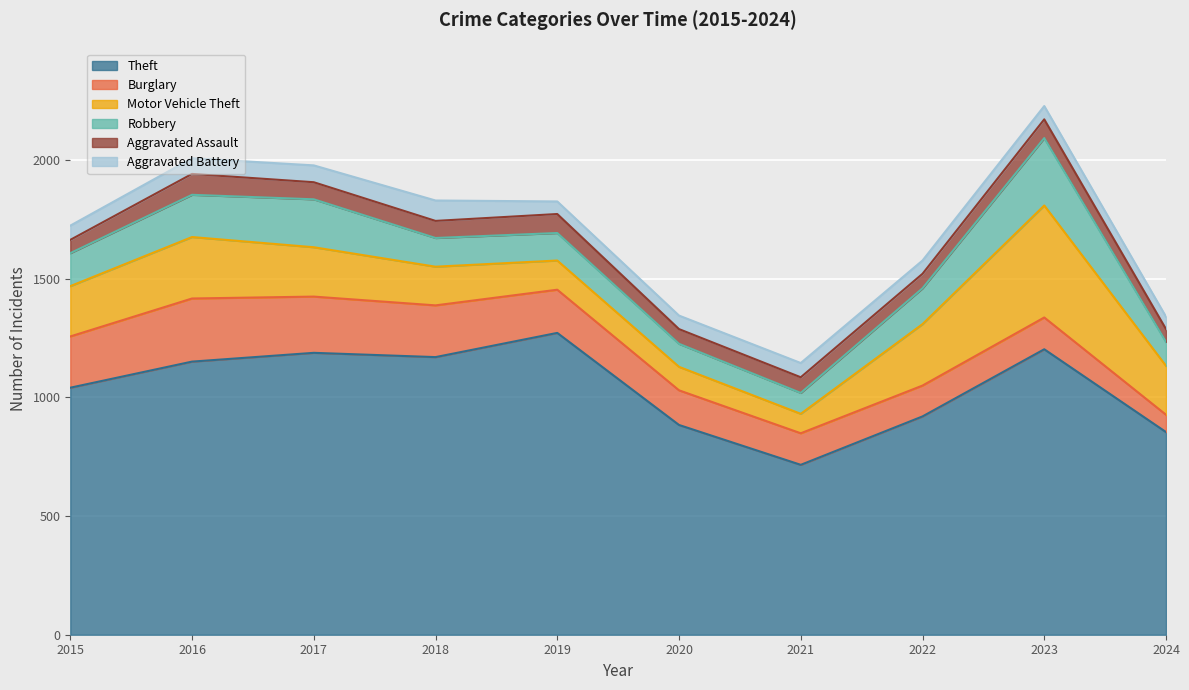

Reading left to right, extract all data points from this chart.

Theft: 2015=1041	2016=1151	2017=1188	2018=1170	2019=1272	2020=884	2021=716	2022=920	2023=1203	2024=854
Burglary: 2015=216	2016=266	2017=237	2018=218	2019=182	2020=146	2021=133	2022=130	2023=134	2024=73
Motor Vehicle Theft: 2015=212	2016=259	2017=208	2018=163	2019=123	2020=99	2021=82	2022=259	2023=472	2024=206
Robbery: 2015=139	2016=178	2017=202	2018=121	2019=116	2020=97	2021=88	2022=151	2023=284	2024=101
Aggravated Assault: 2015=56	2016=88	2017=72	2018=72	2019=80	2020=62	2021=66	2022=61	2023=79	2024=54
Aggravated Battery: 2015=60	2016=66	2017=71	2018=86	2019=53	2020=57	2021=60	2022=56	2023=56	2024=52